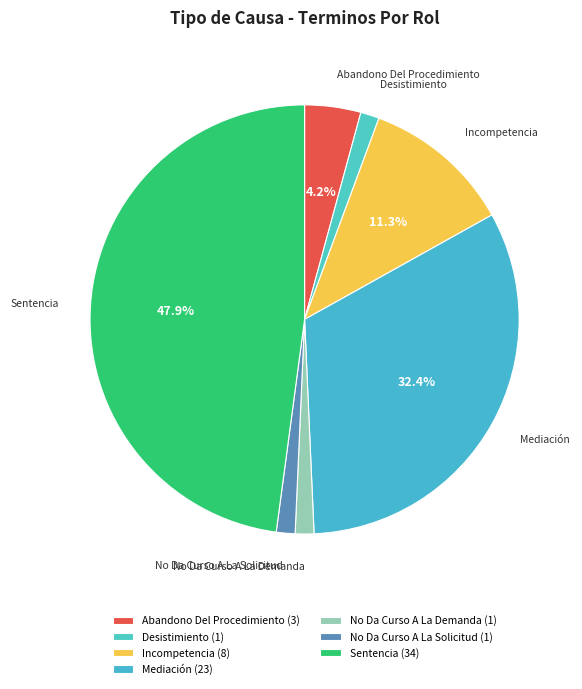

True or false: Mediación accounts for 32% of the total.

True